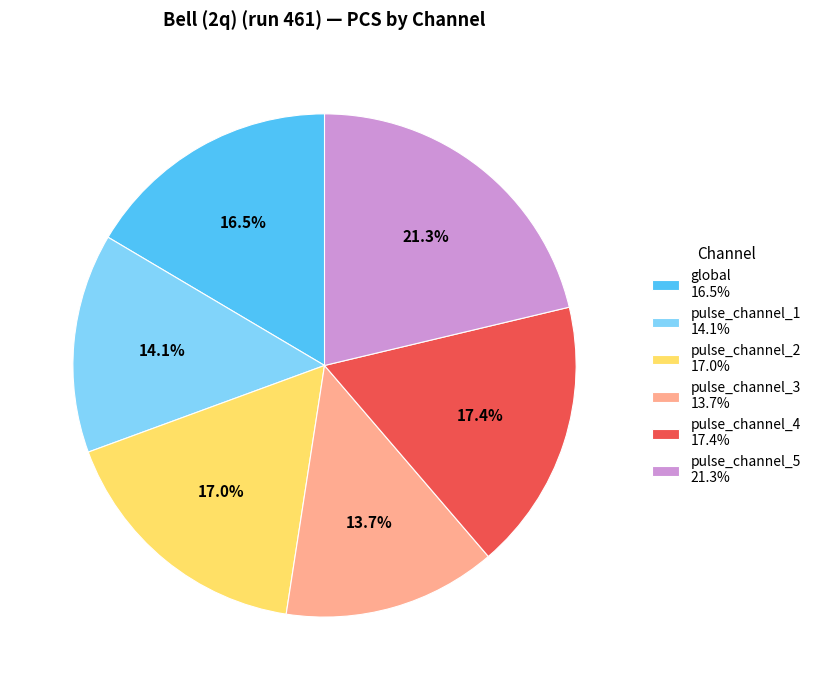

Is pulse_channel_4 the majority of the pie?

No